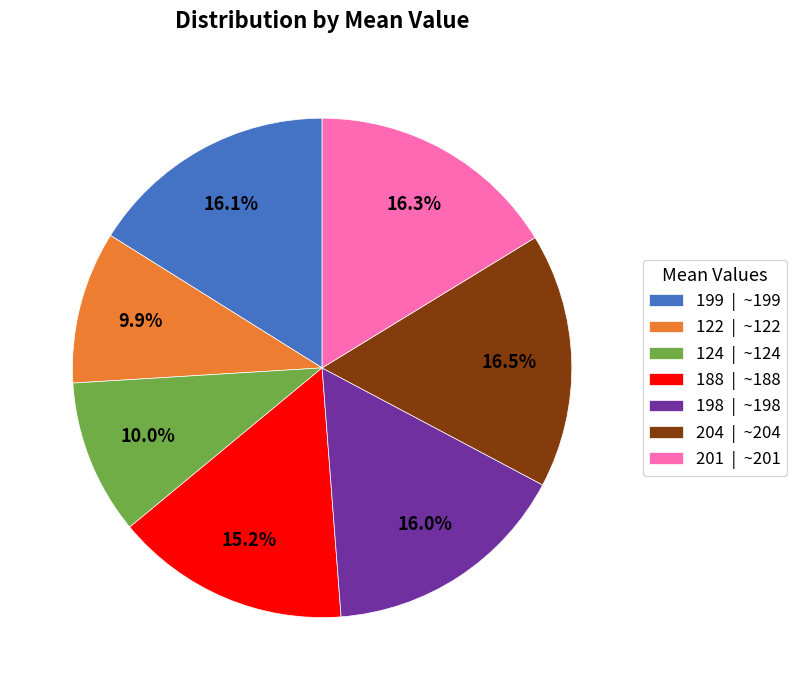

Does 122 | ~122 account for over 50% of the chart?

No